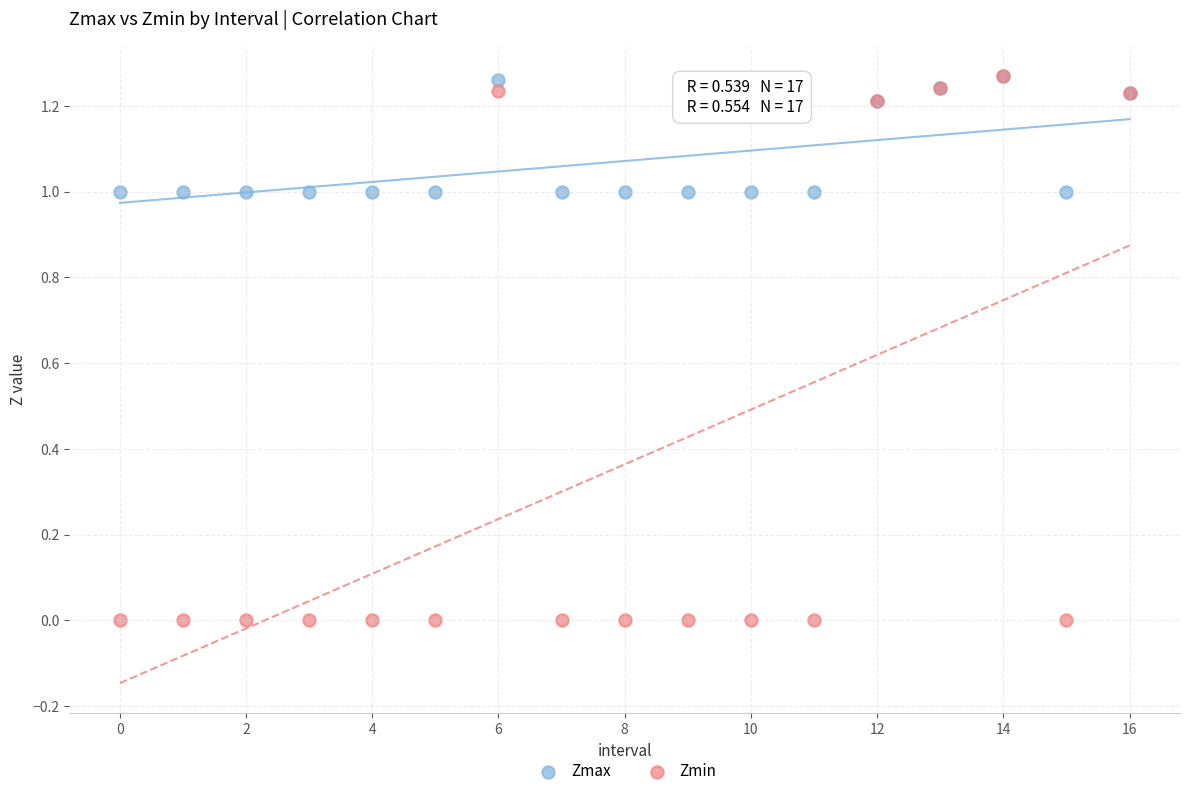

What are all the series names shown in the legend?

Zmax, Zmin